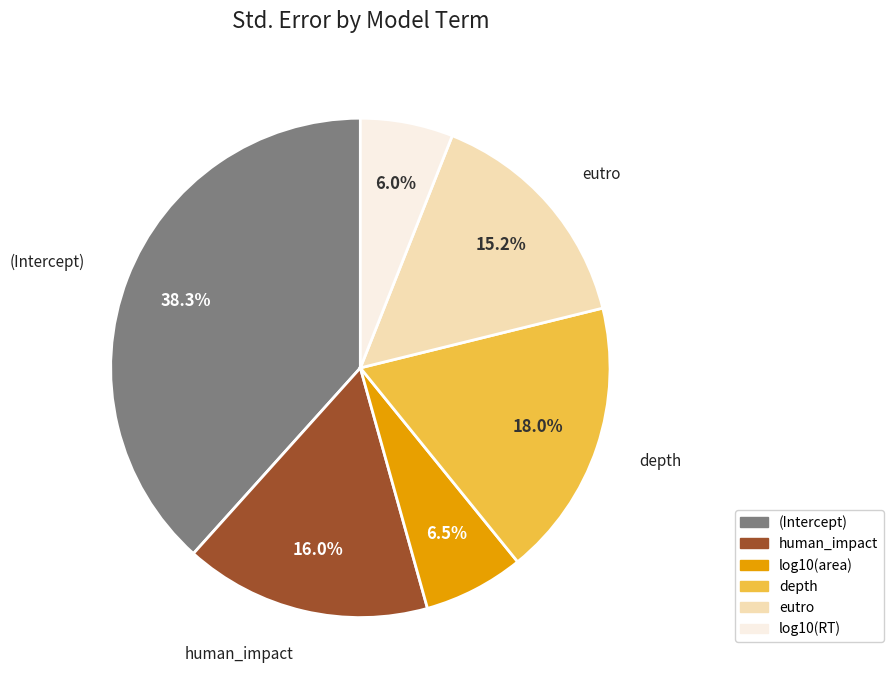

Is the sum of (Intercept) and human_impact greater than half?

Yes